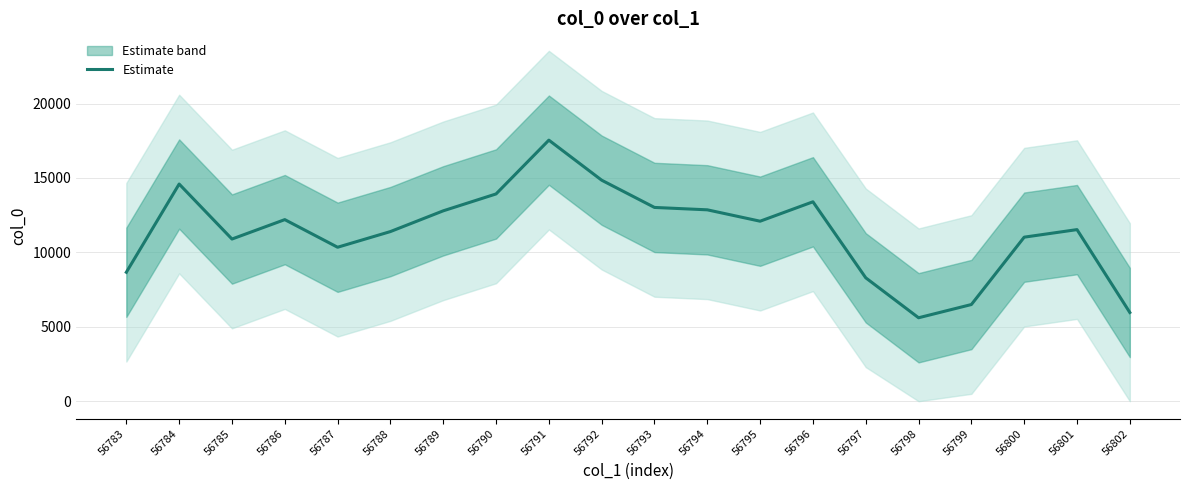

How many data points does each series have?

20